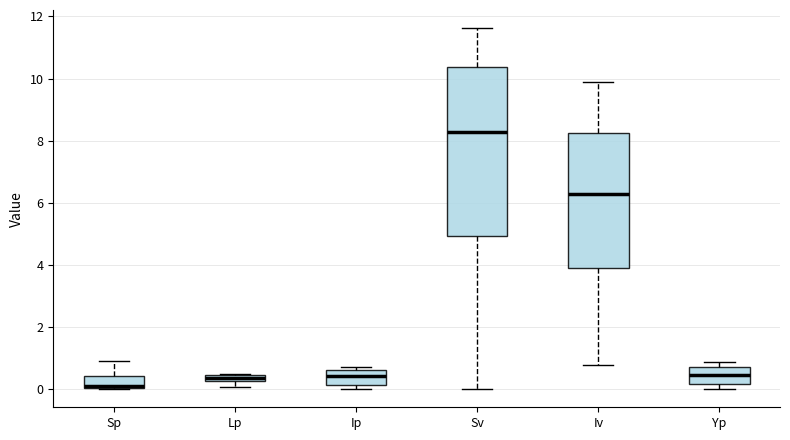

Where does the upper whisker of the box for Sv end on the y-axis? The values are not printed on the chart, so give them approximately, as read against the axis.

11.6